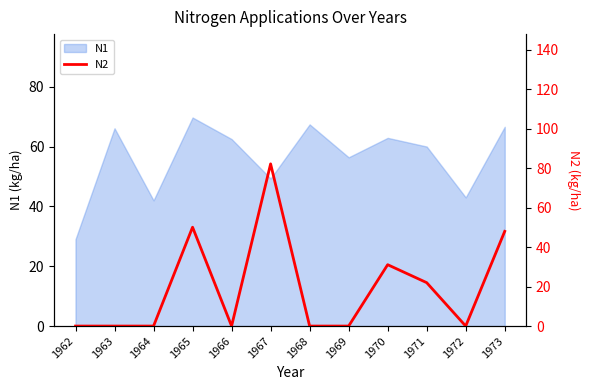

Reading left to right, what are all the values shown in this chart?

1962=0.0	1963=0.0	1964=0.0	1965=50.1	1966=0.0	1967=82.2	1968=0.0	1969=0.0	1970=31.1	1971=22.0	1972=0.0	1973=48.0